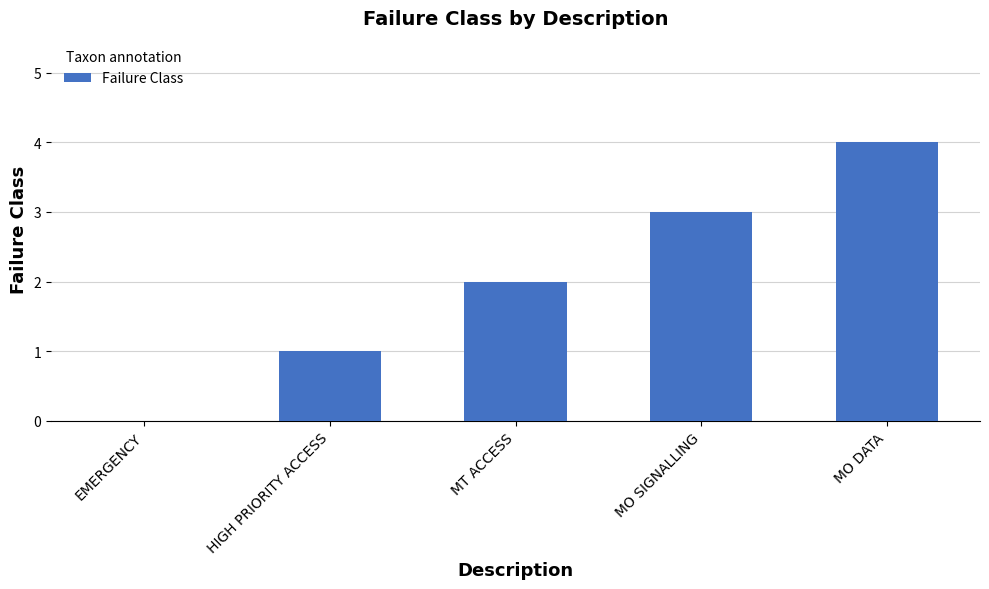

At which category does the chart reach its peak across all series?

MO DATA